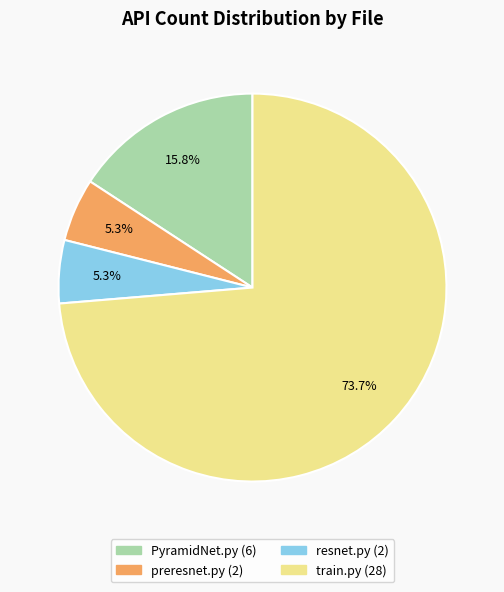

Approximately how many times larger is the value at preresnet.py compared to PyramidNet.py?

0.3